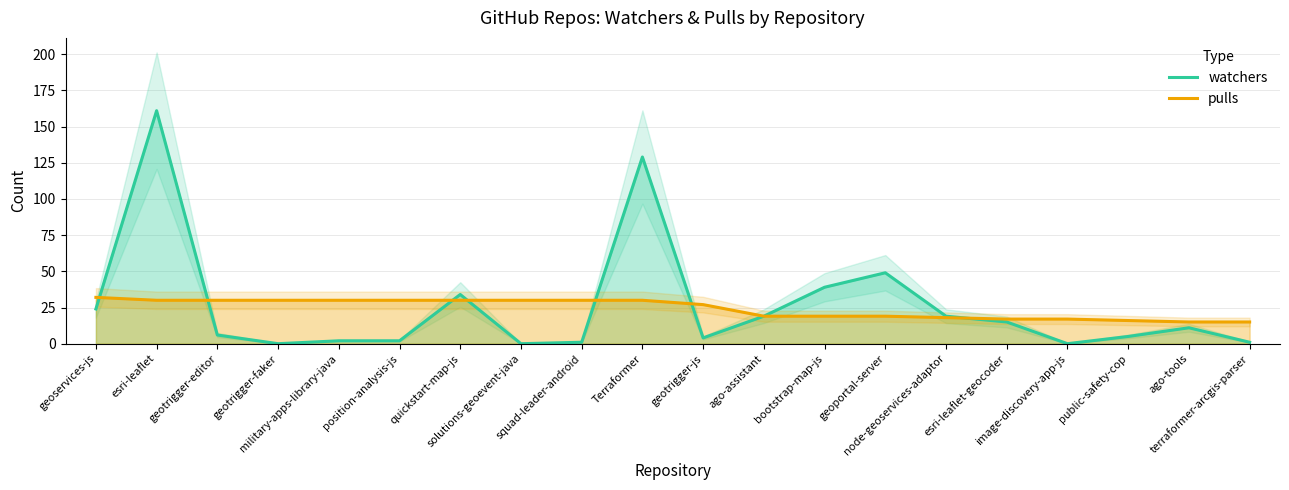

List the labels in order of watchers value, largest first.

esri-leaflet, Terraformer, geoportal-server, bootstrap-map-js, quickstart-map-js, geoservices-js, ago-assistant, node-geoservices-adaptor, esri-leaflet-geocoder, ago-tools, geotrigger-editor, public-safety-cop, geotrigger-js, military-apps-library-java, position-analysis-js, squad-leader-android, terraformer-arcgis-parser, geotrigger-faker, solutions-geoevent-java, image-discovery-app-js